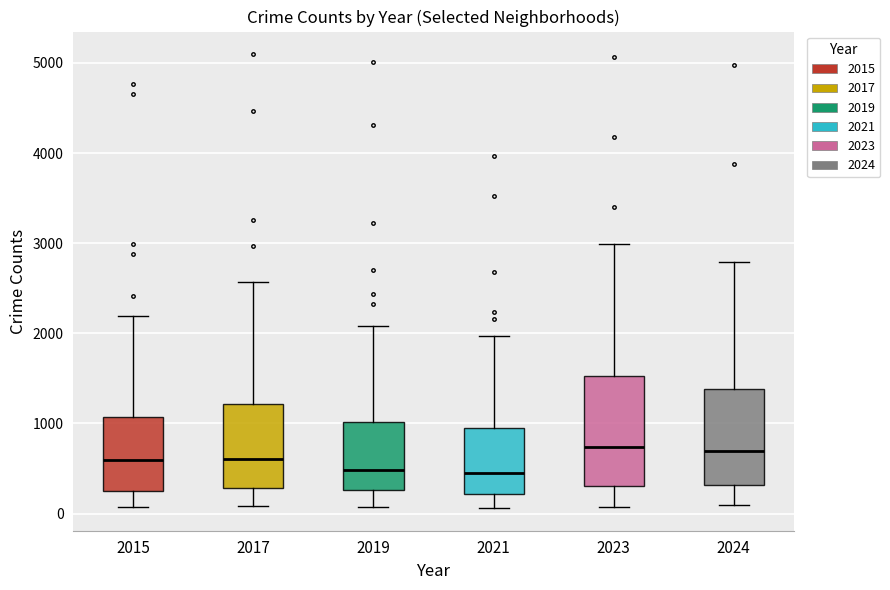

Which box is the tallest, from its lower edge to its upper edge?

2023